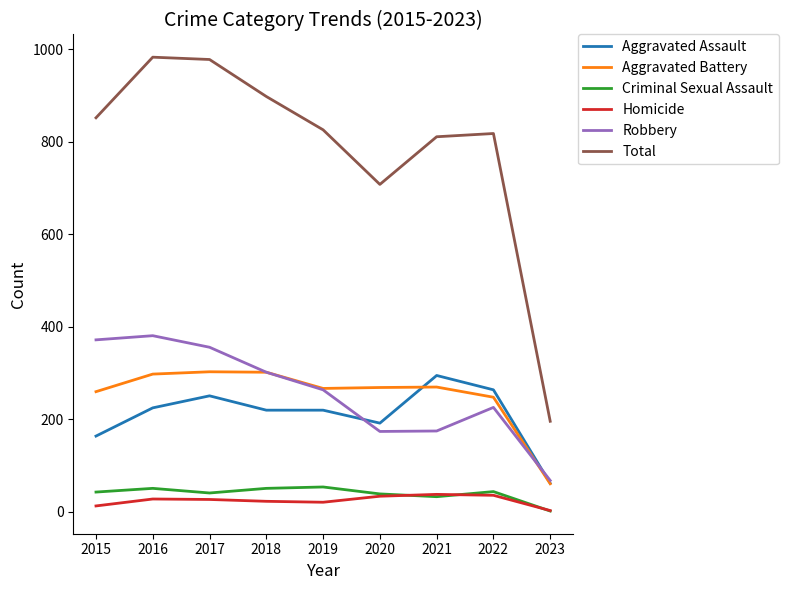

True or false: Criminal Sexual Assault has more than 0 interior local peaks.

True